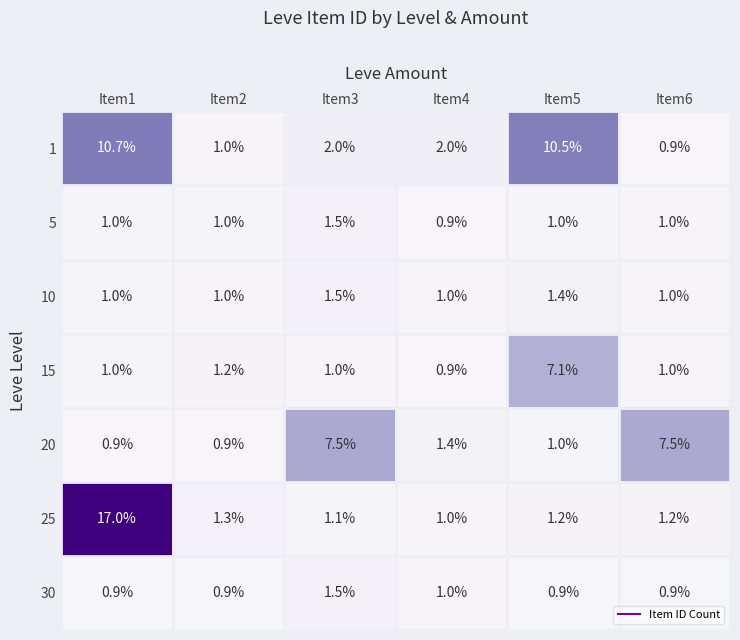

How many data points in 25 are above 1?

5